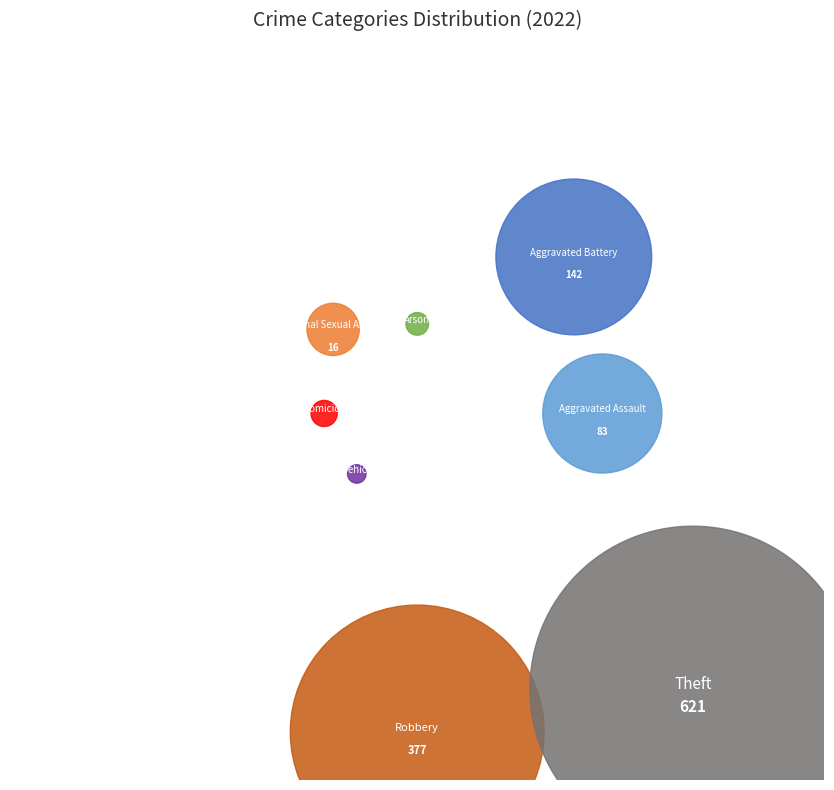

Count the number of slices in the pie.

8